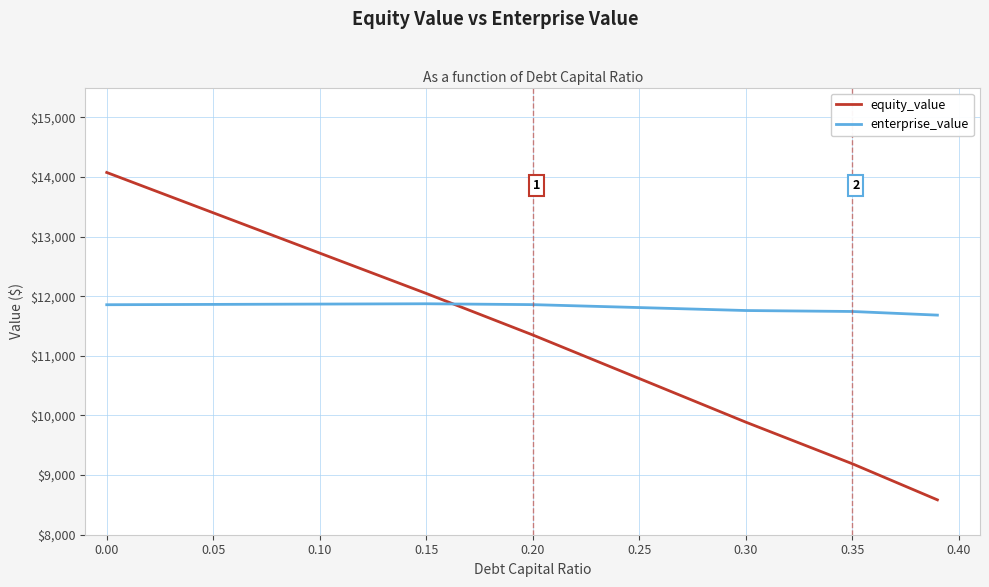

What is the average value of the enterprise_value series?

11813.3